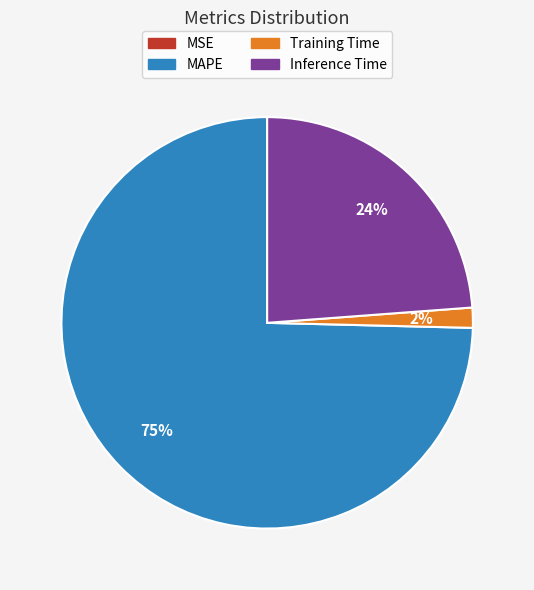

Is there a majority slice in this chart?

Yes